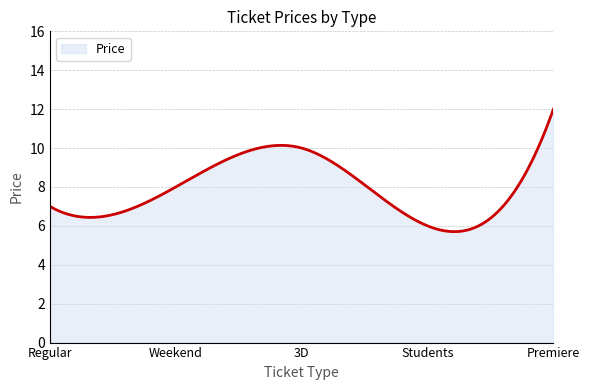

What is the maximum value shown in the chart?

12.0